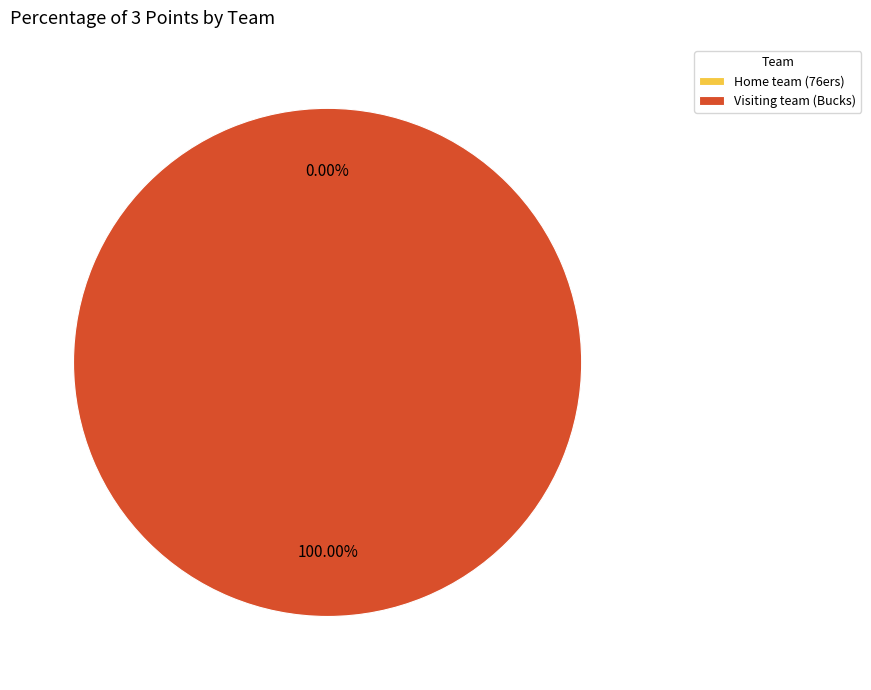

What is the total percentage of Home team (76ers) and Visiting team (Bucks)?

100.0%